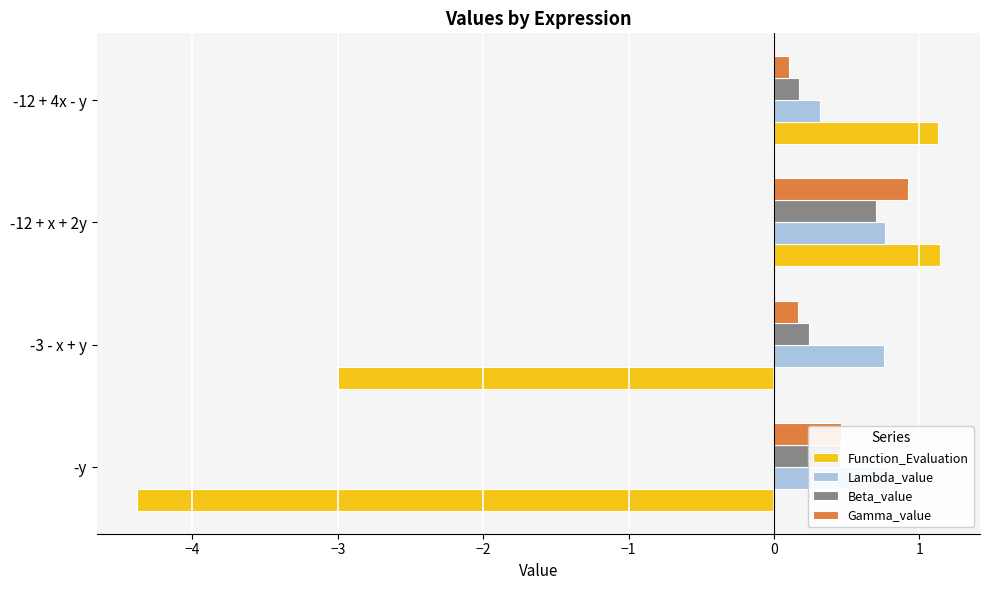

What is the value of the Beta_value bar at the 2nd from the left?

0.2